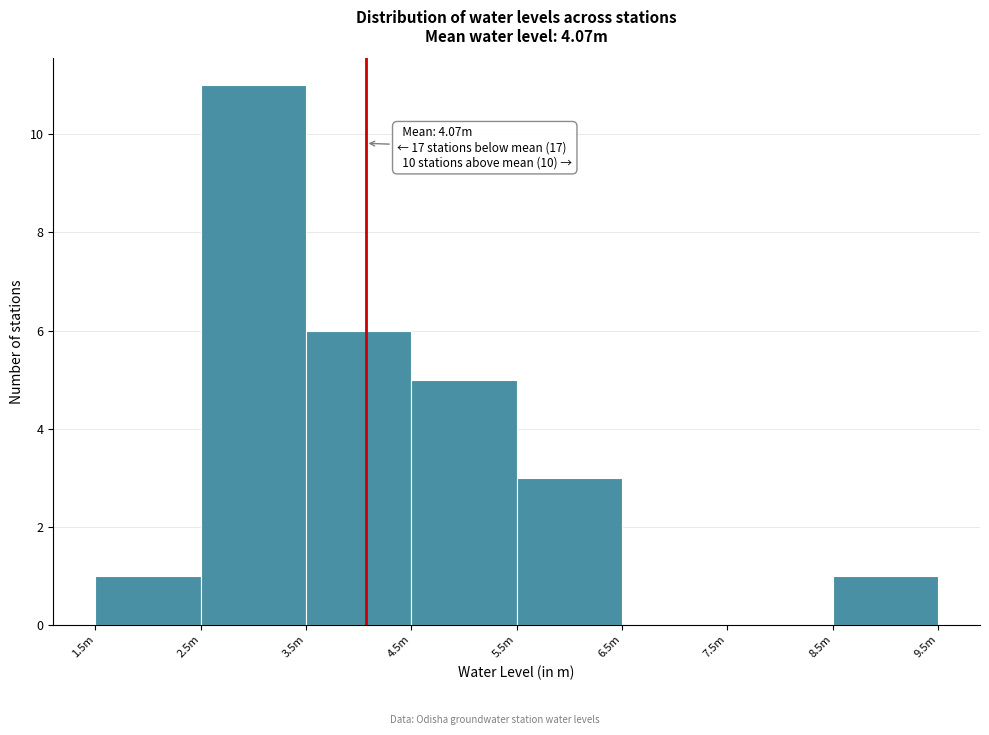

Reading left to right, transcribe all the data shown in this chart.

1.5m=1	2.5m=11	3.5m=6	4.5m=5	5.5m=3	6.5m=0	7.5m=0	8.5m=1